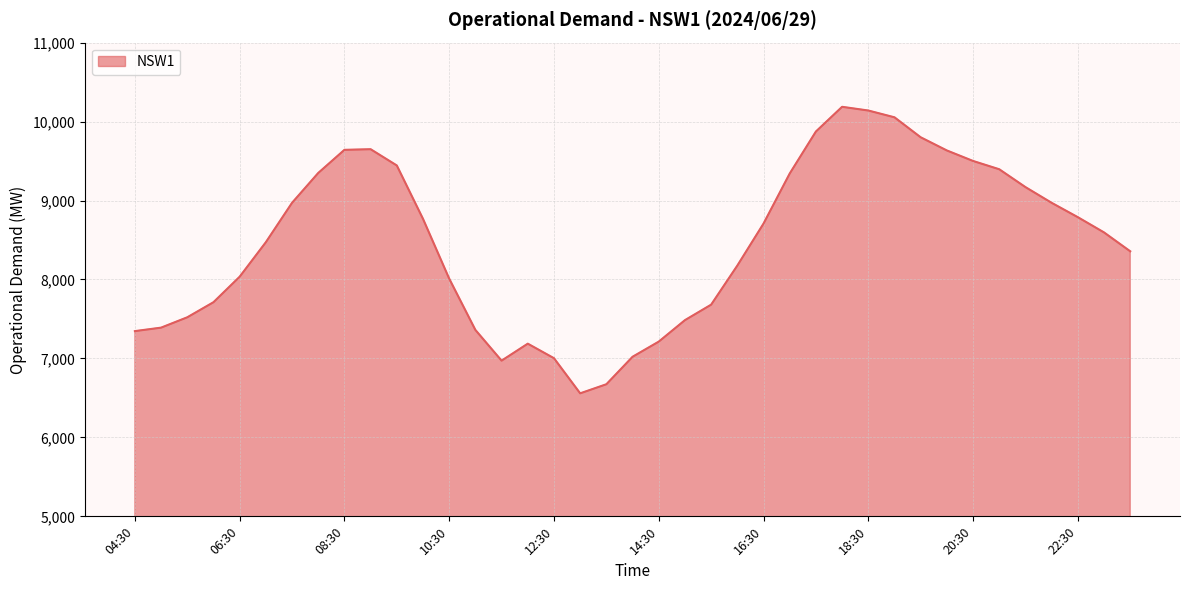

What is the difference between the maximum and minimum values?

3629